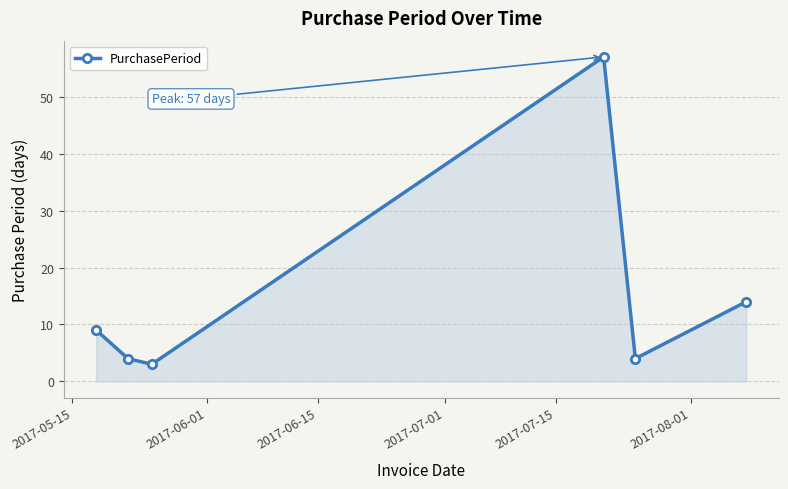

What is the smallest value displayed?

3